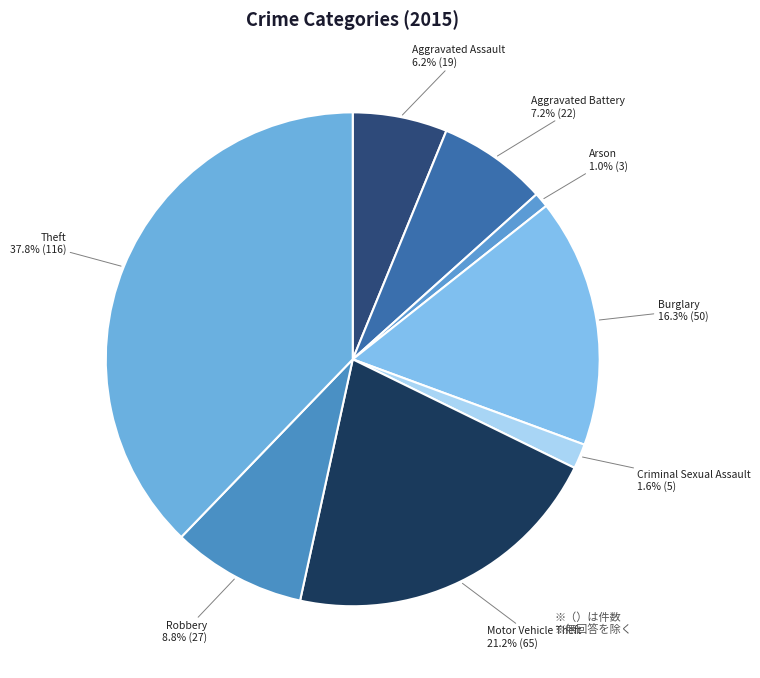

Does any single category account for the majority?

No